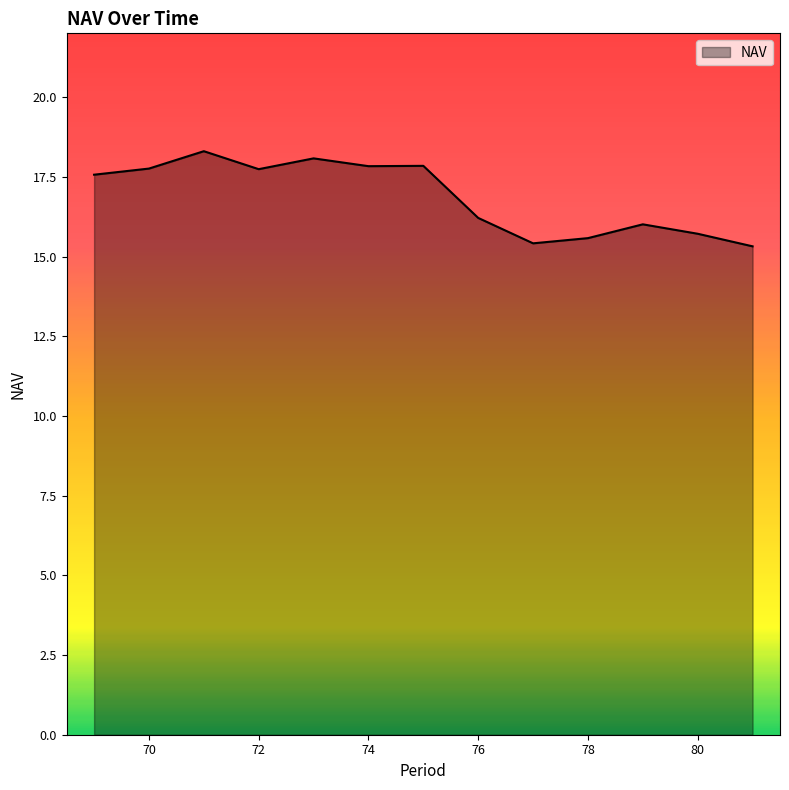

What is the greatest value displayed?

18.3